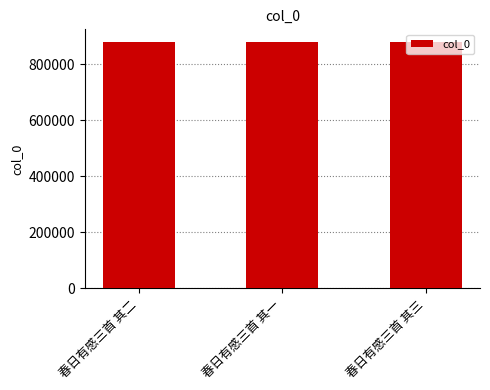

Is it true that the value at 春日有感三首 其二 is 881512?

True